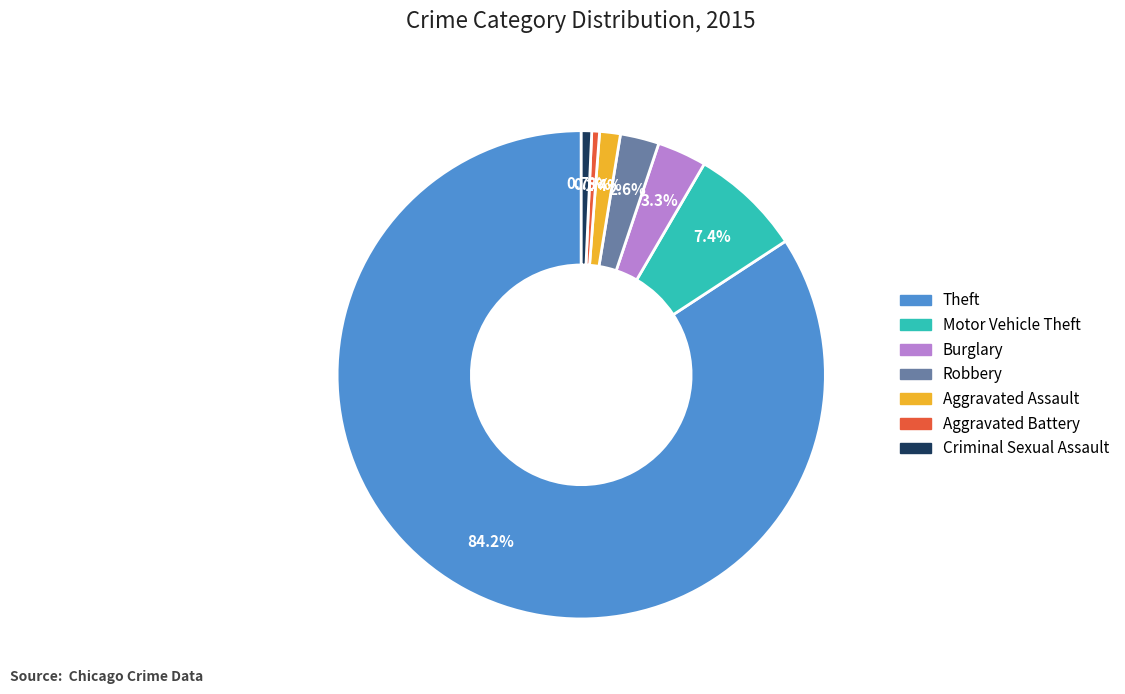

To the nearest percent, what is the average slice percentage?

14%